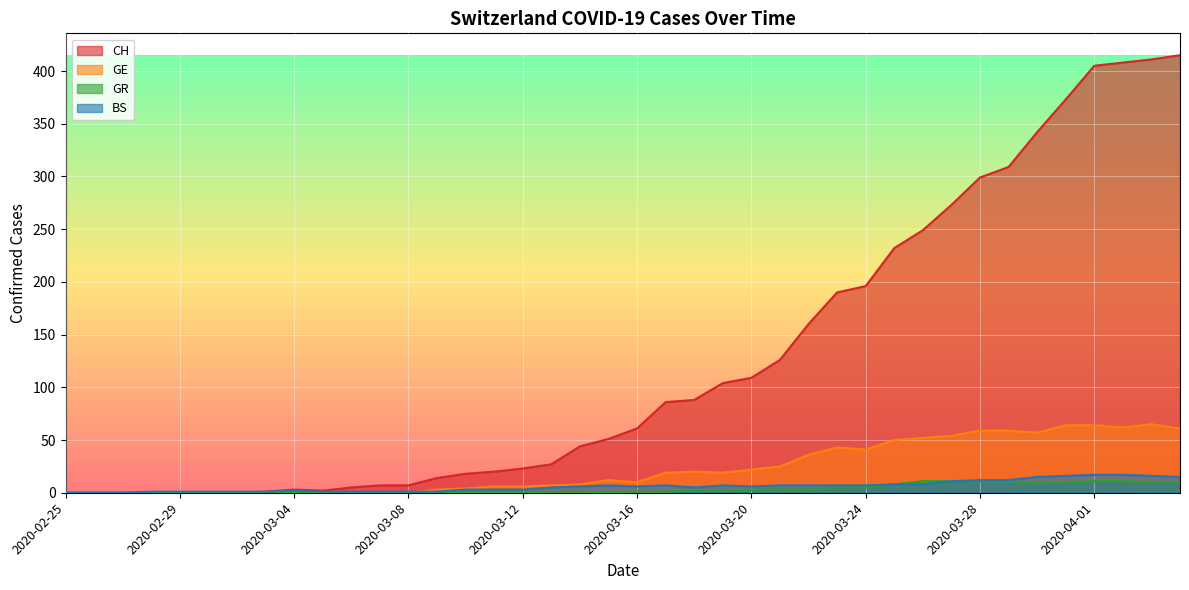

Does the chart display data point markers on the line(s)?

No